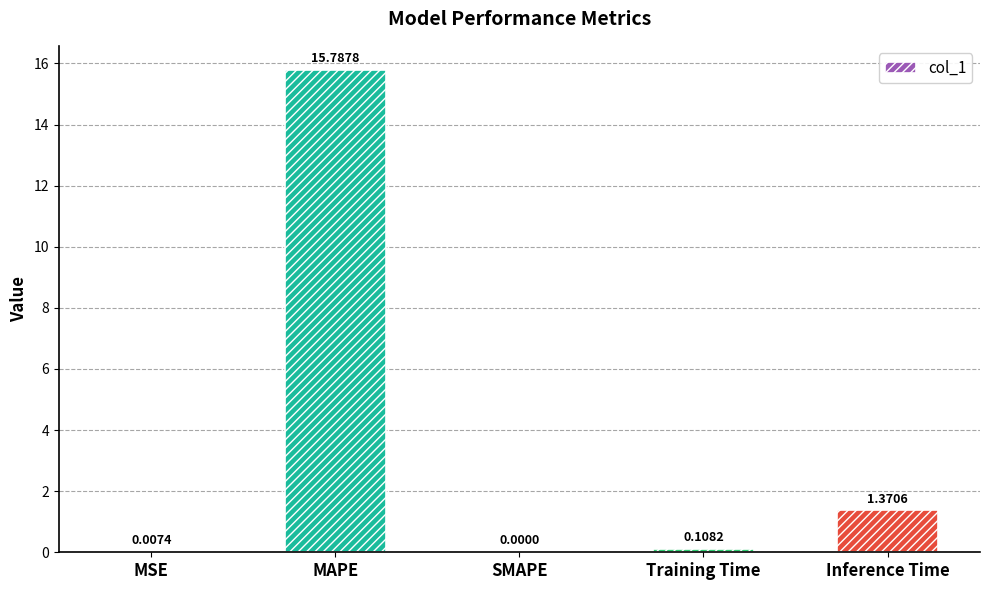

Where is the data nearest to the value 7?

Inference Time